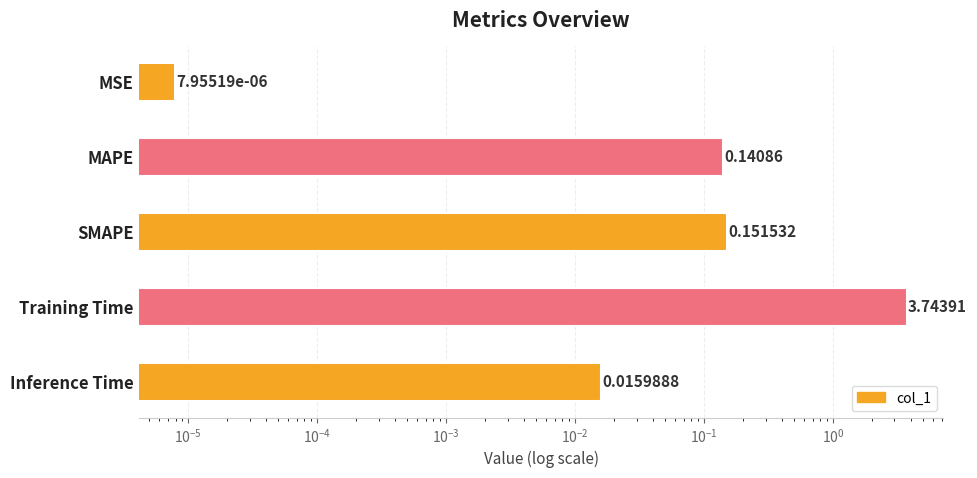

Are the bars grouped side by side (vs. stacked)?

No